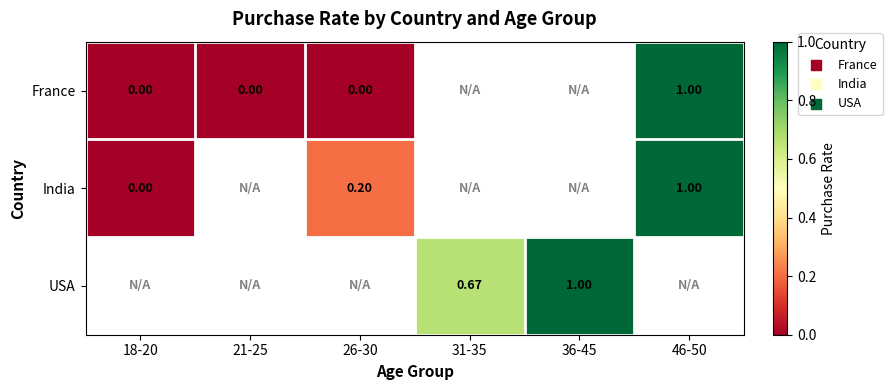

How many positive values does the India series have?

2